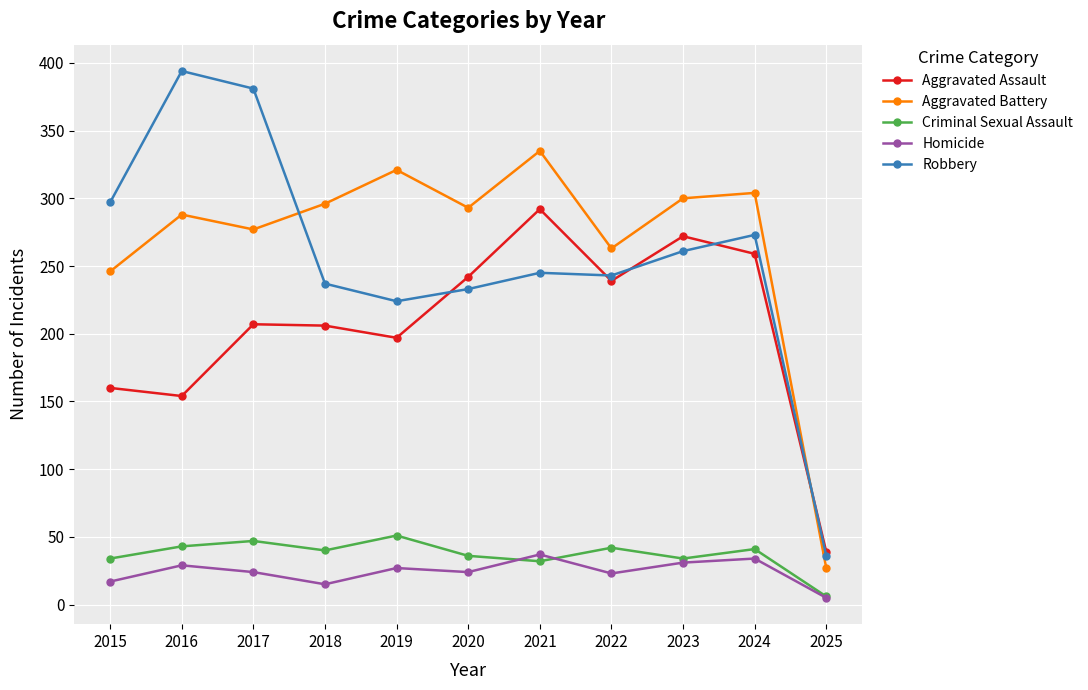

The Robbery series shows 244 at 2017. True or false?

False